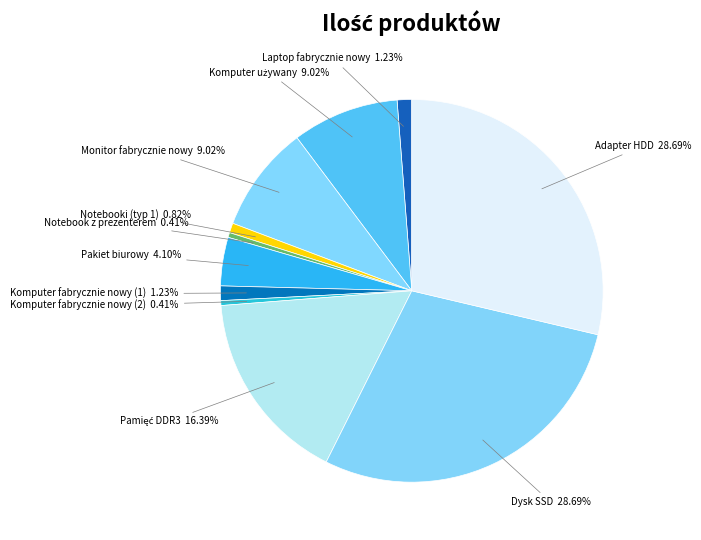

Is Komputer fabrycznie nowy (1) the majority of the pie?

No